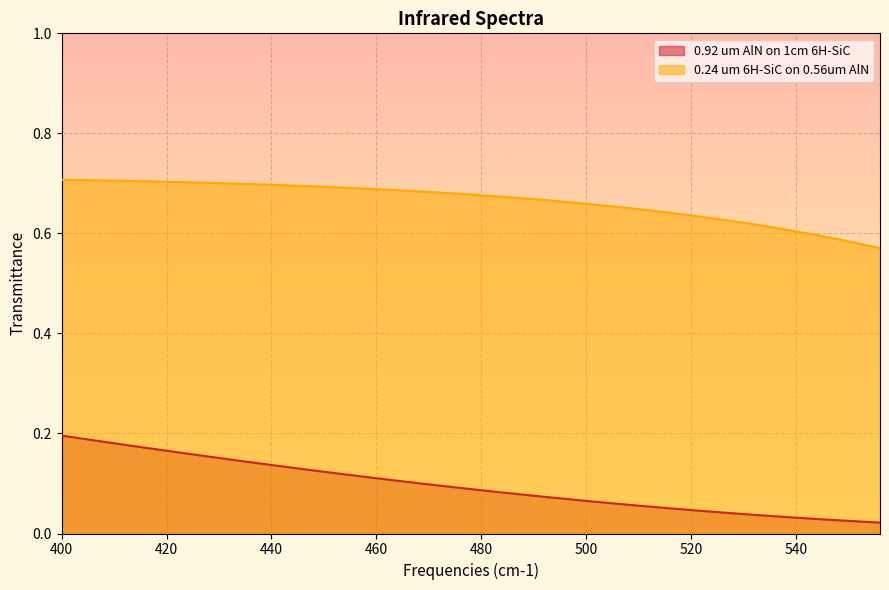

Which series has the widest spread of values?

0.92 um AlN on 1cm 6H-SiC